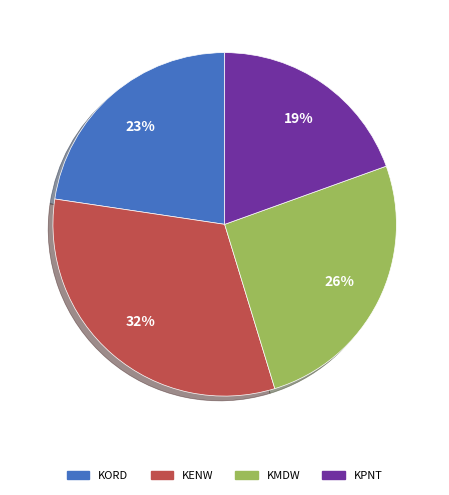

What is the largest slice in the pie chart?

KENW